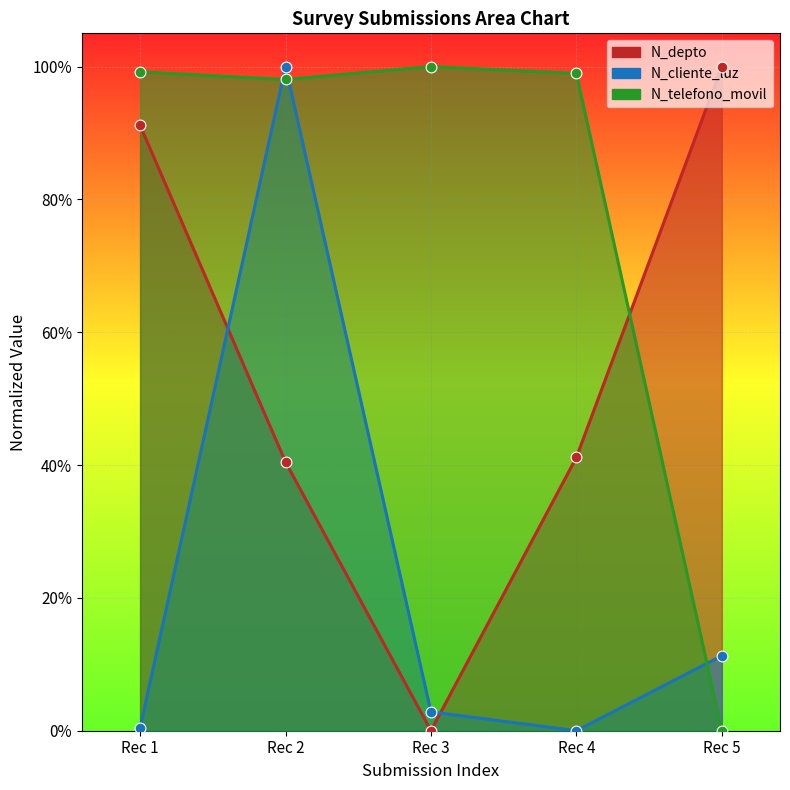

Which series has the largest Y range (max minus min)?

N_depto